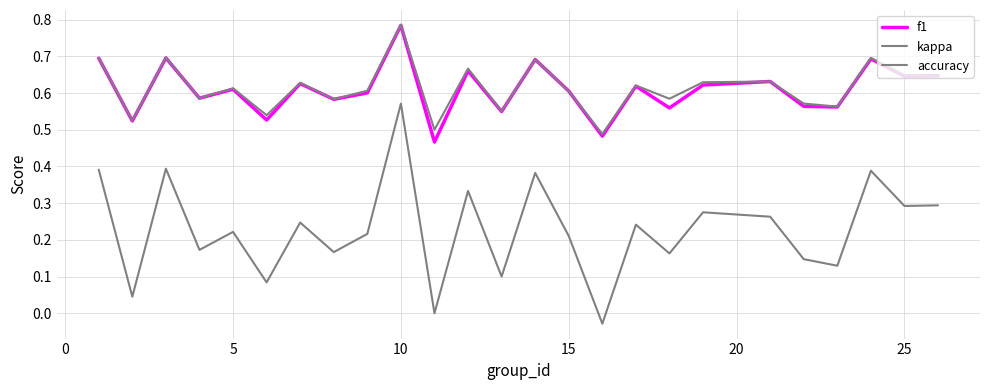

What is the sum of all kappa values?

5.7